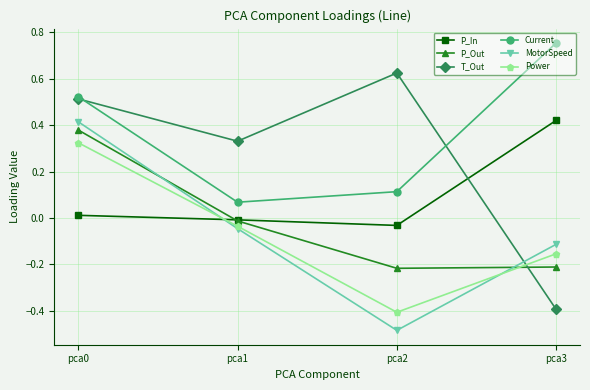

Which series changed the most between pca2 and pca3?

T_Out